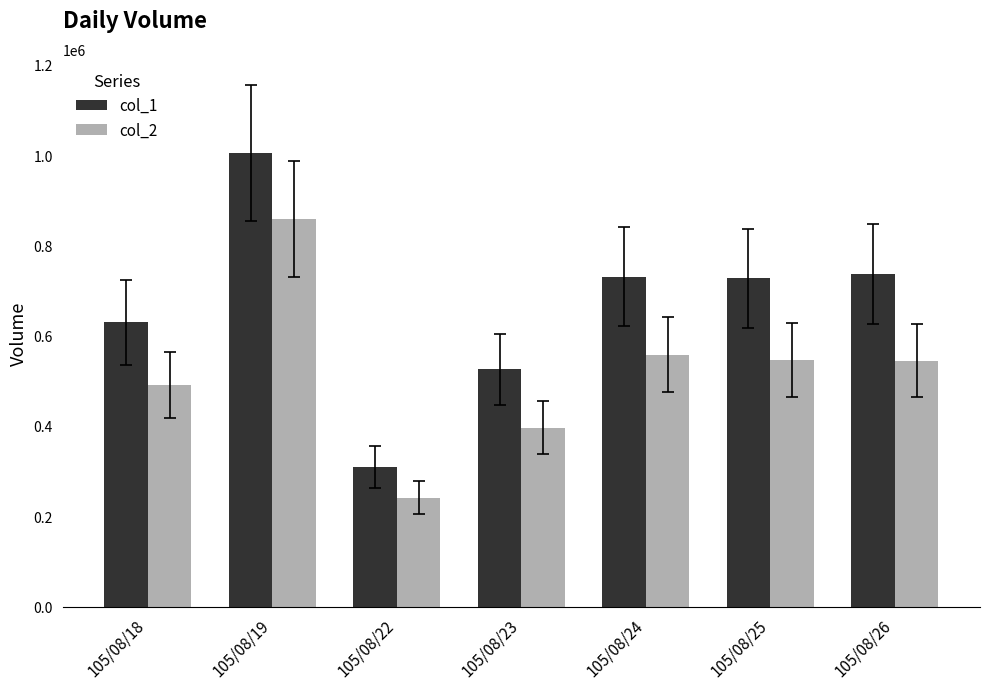

Which series has the widest spread of values?

col_1